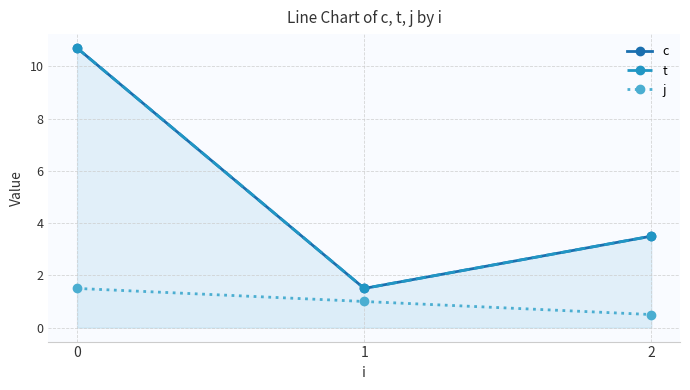

What is the total value across all series at 2?

7.5